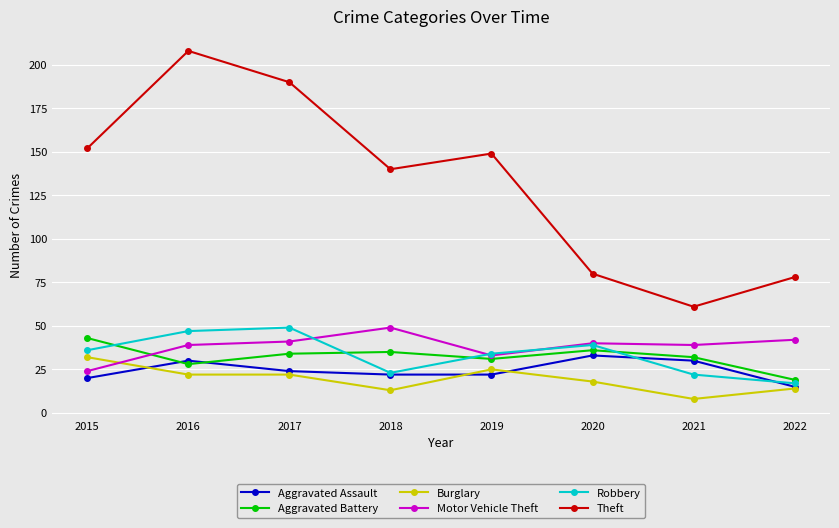

How many interior local peaks does the Aggravated Battery series have?

2